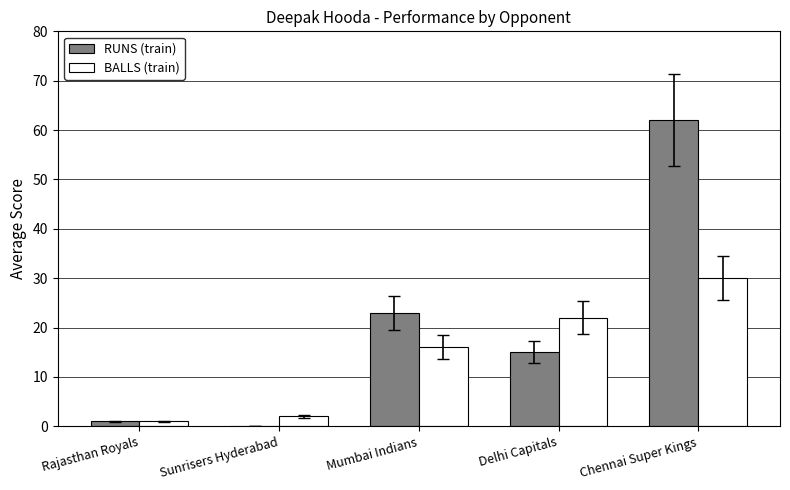

Which series has the largest total across all categories?

RUNS (train)